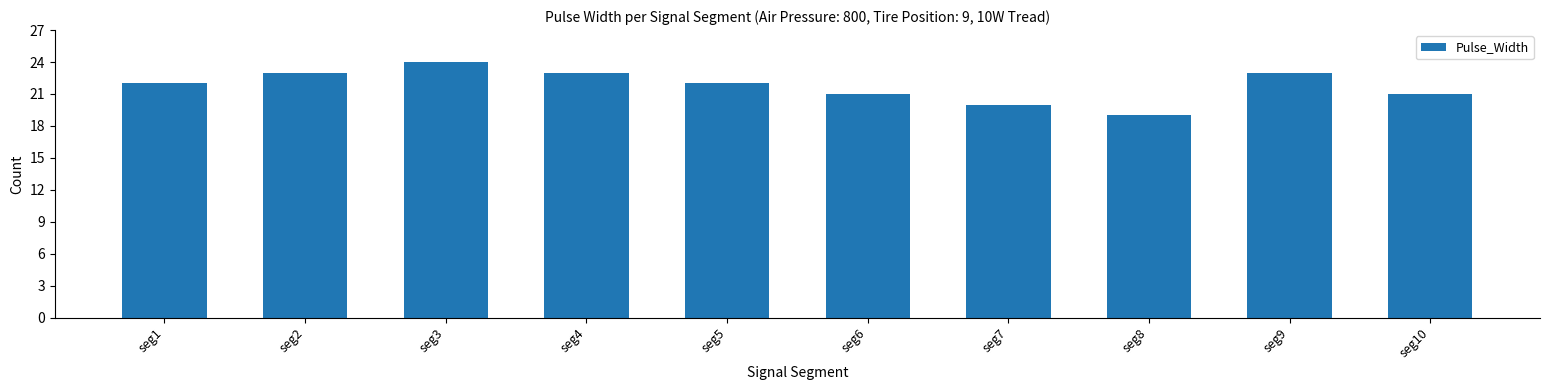

The value at seg6 is 29. True or false?

False